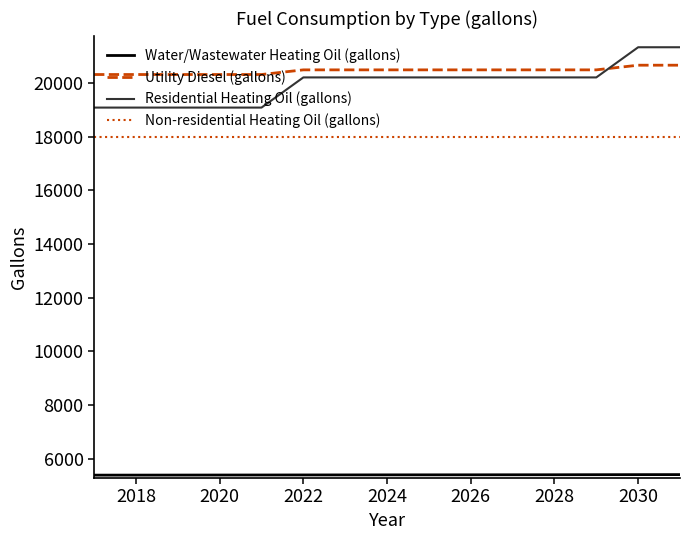

What is the difference between the maximum and minimum values in the Residential Heating Oil (gallons) series?

2247.8